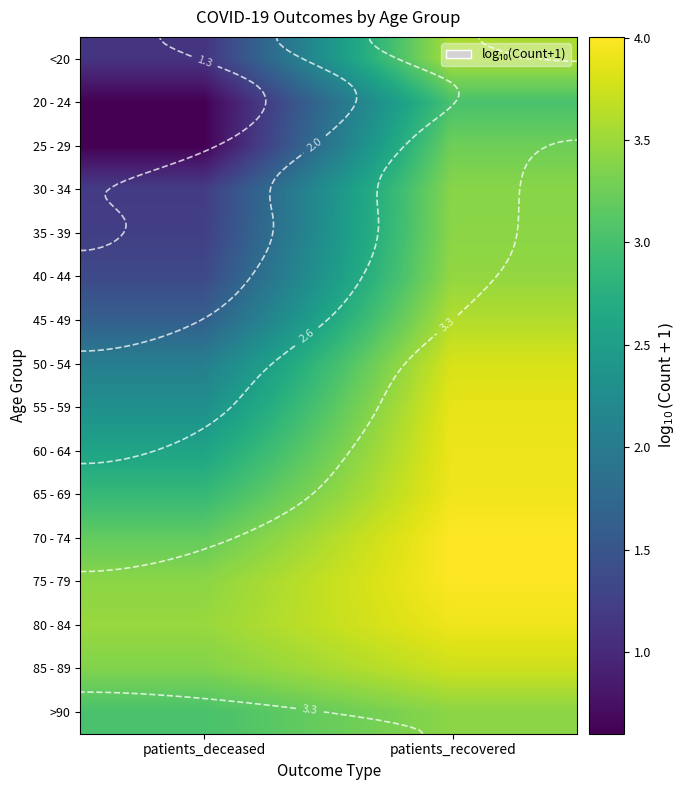

At which category is the sum across all series the highest?

patients_recovered